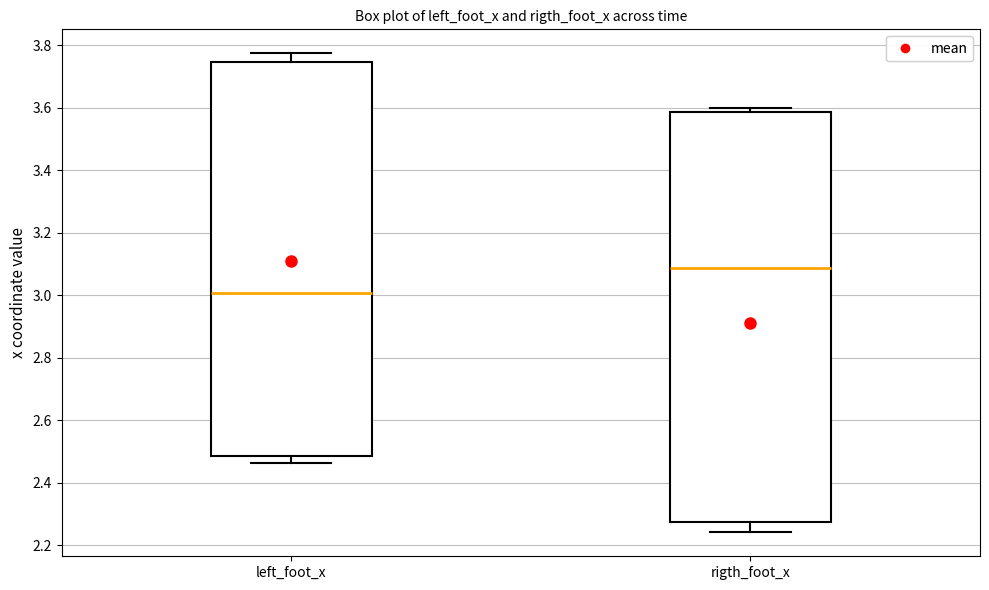

Comparing the boxes themselves (not the whiskers), which one is the tallest?

rigth_foot_x